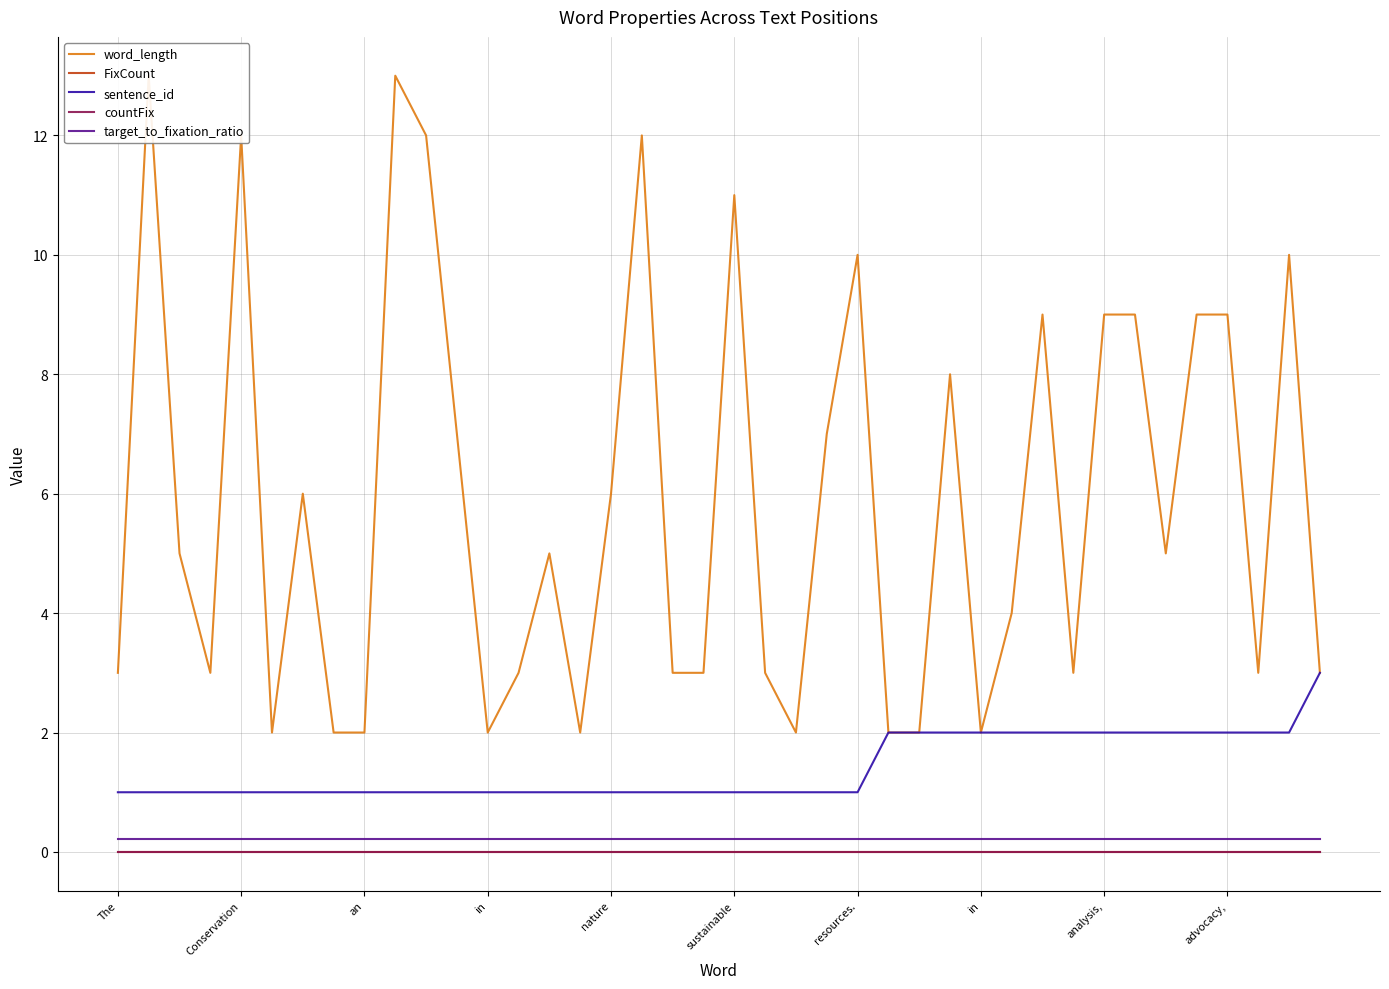

At which label is FixCount closest to 0?

The